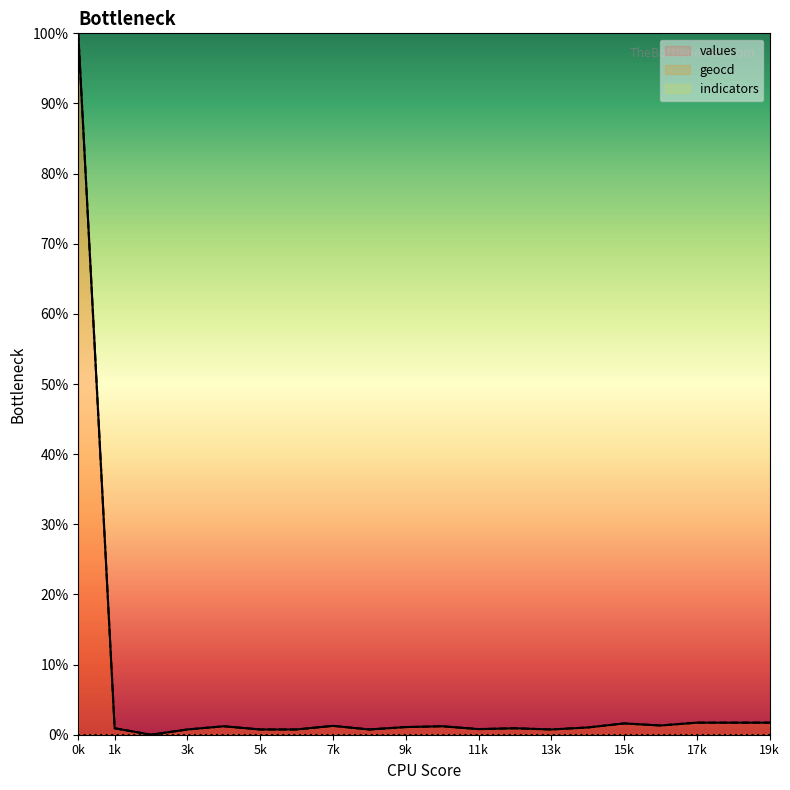

Which series has the widest spread of values?

values